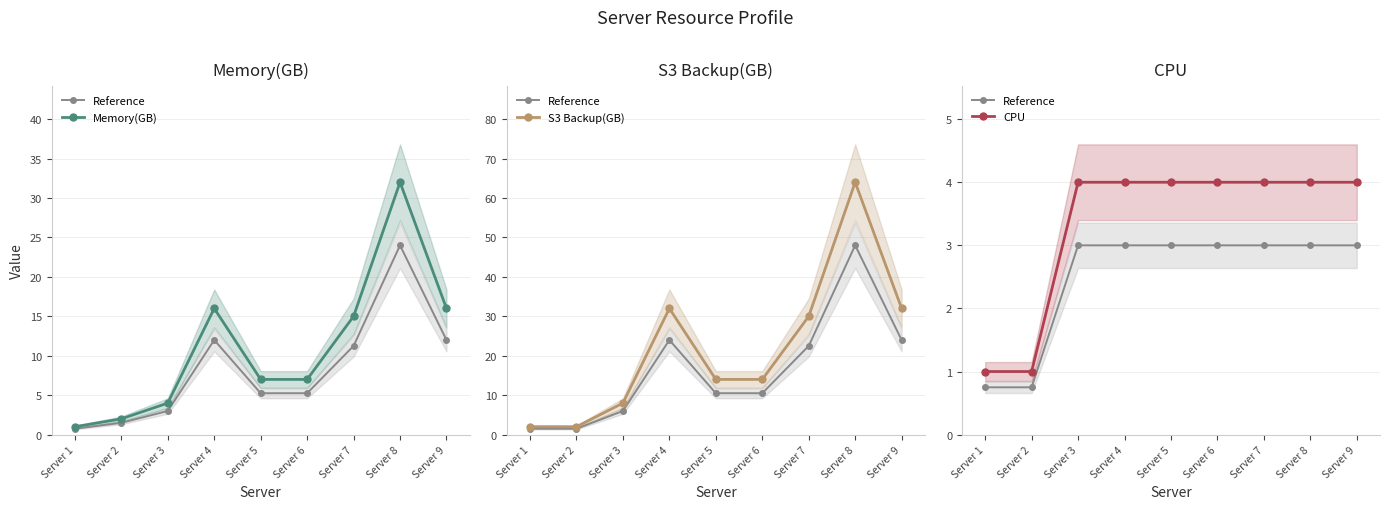

Is the value of CPU at Server 6 greater than the value of Memory(GB) at Server 5?

No